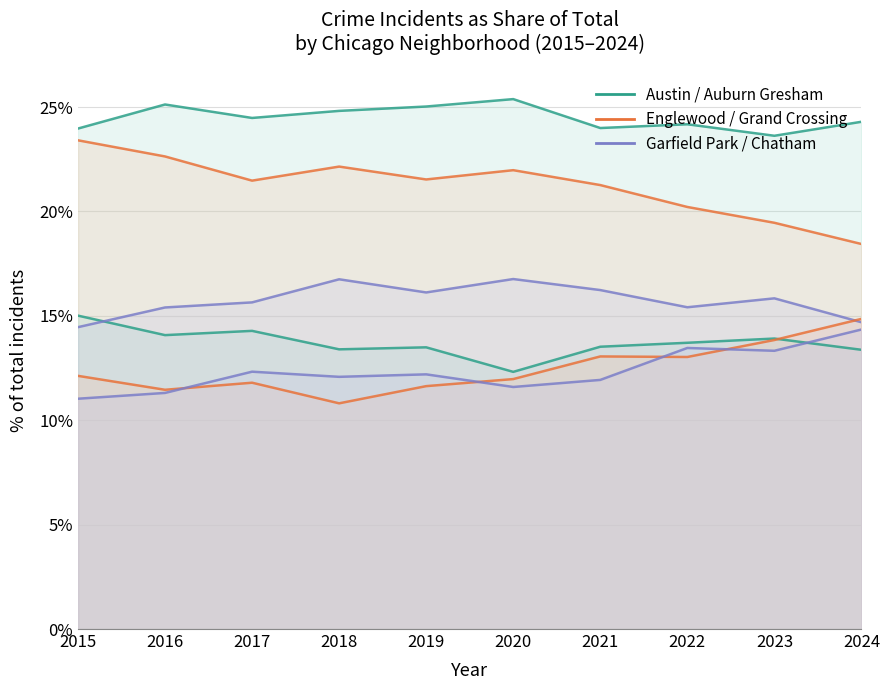

Reading right to left, transcribe all the data shown in this chart.

Austin: 24.3	23.6	24.2	24.0	25.4	25.0	24.8	24.5	25.1	24.0
Englewood: 18.4	19.5	20.2	21.3	22.0	21.5	22.1	21.5	22.6	23.4
Auburn Gresham: 13.4	13.9	13.7	13.5	12.3	13.5	13.4	14.3	14.1	15.0
Garfield Park: 14.7	15.8	15.4	16.2	16.8	16.1	16.8	15.6	15.4	14.5
Grand Crossing: 14.9	13.8	13.0	13.1	12.0	11.6	10.8	11.8	11.5	12.1
Chatham: 14.3	13.3	13.5	11.9	11.6	12.2	12.1	12.3	11.3	11.0